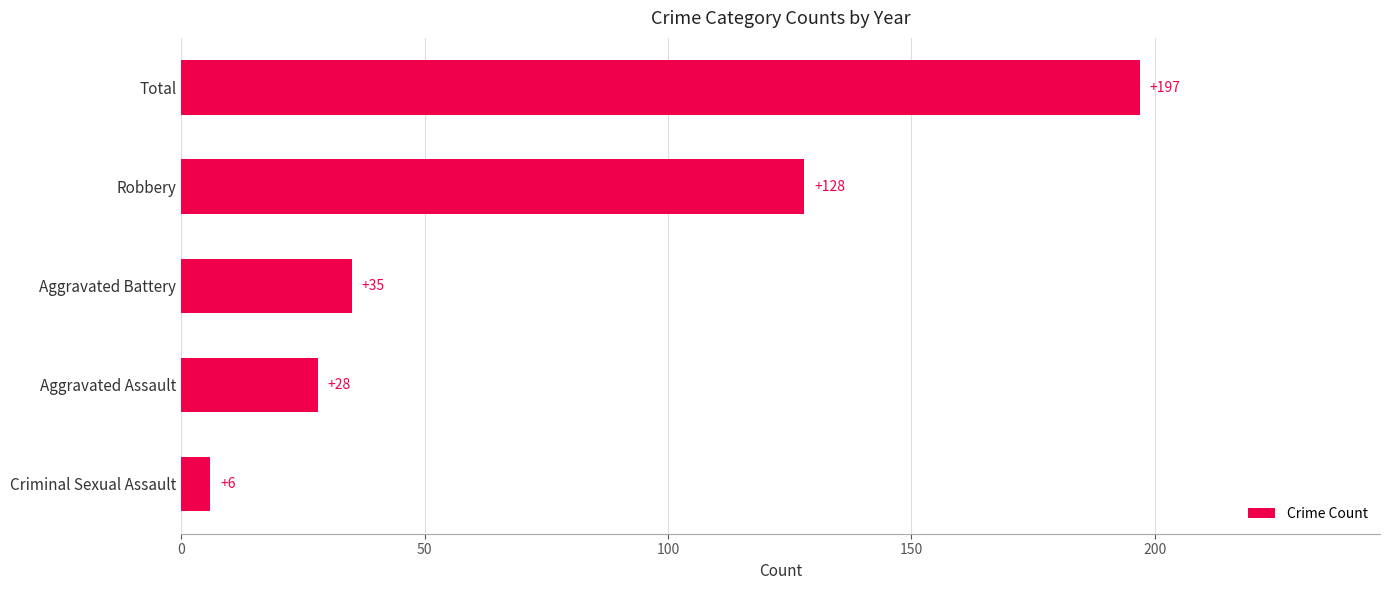

How many data points does each series have?

5